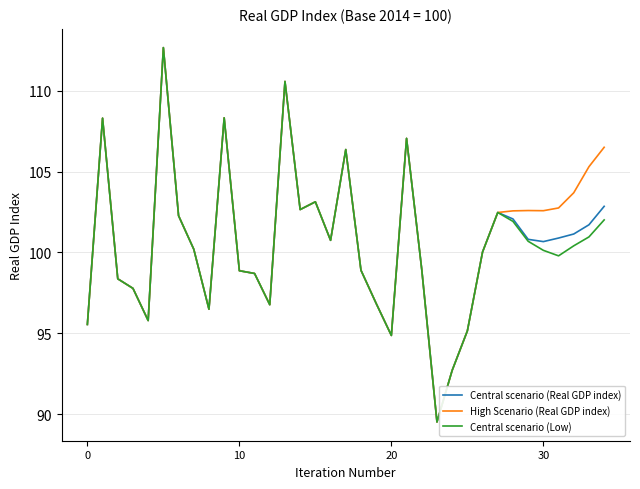

What is the minimum value shown in the chart?

89.5